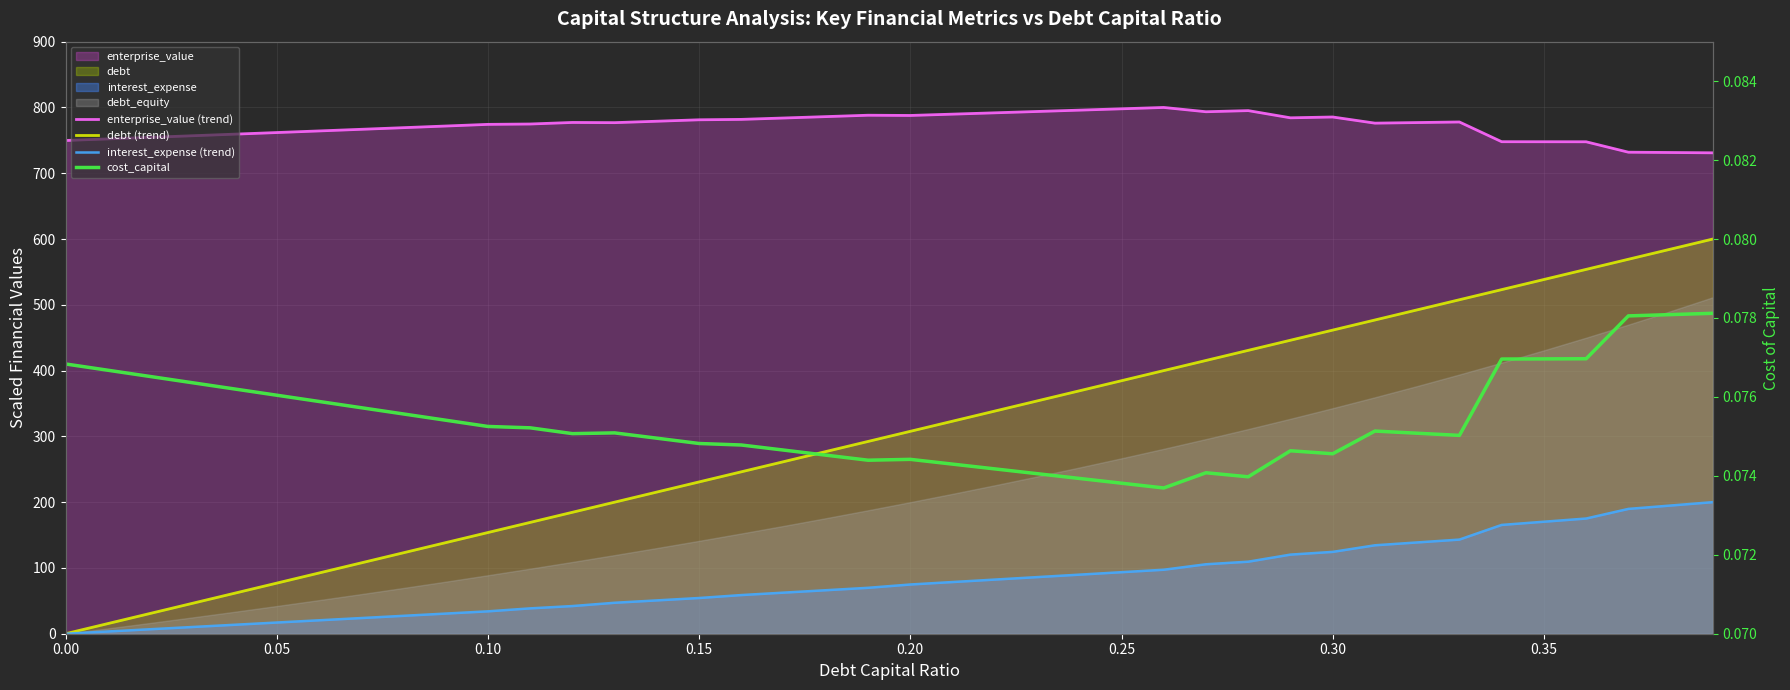

Which series has the widest spread of values?

debt (trend)